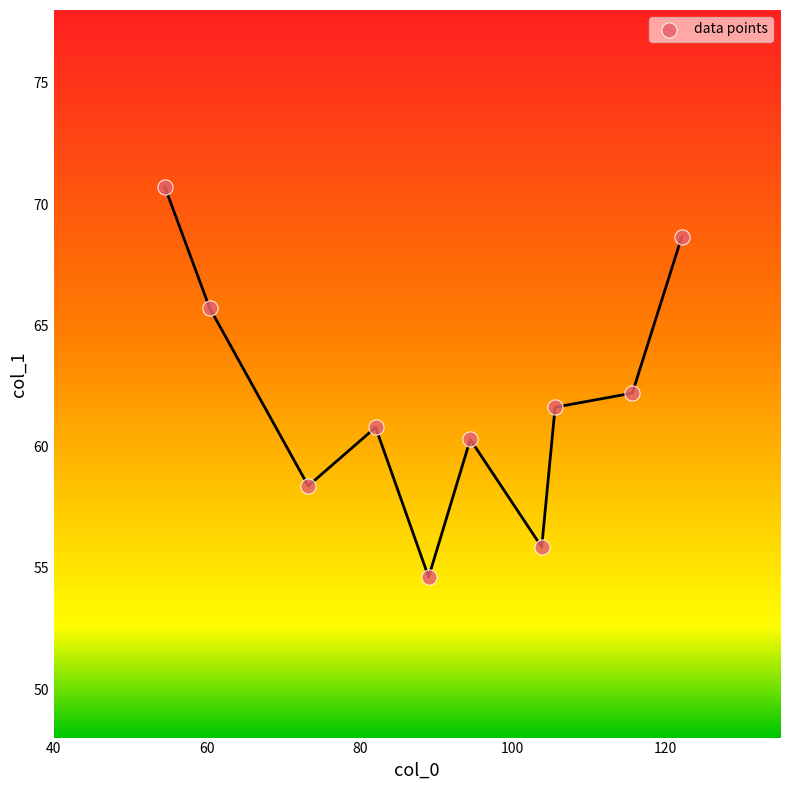

What is the average X value?

90.1